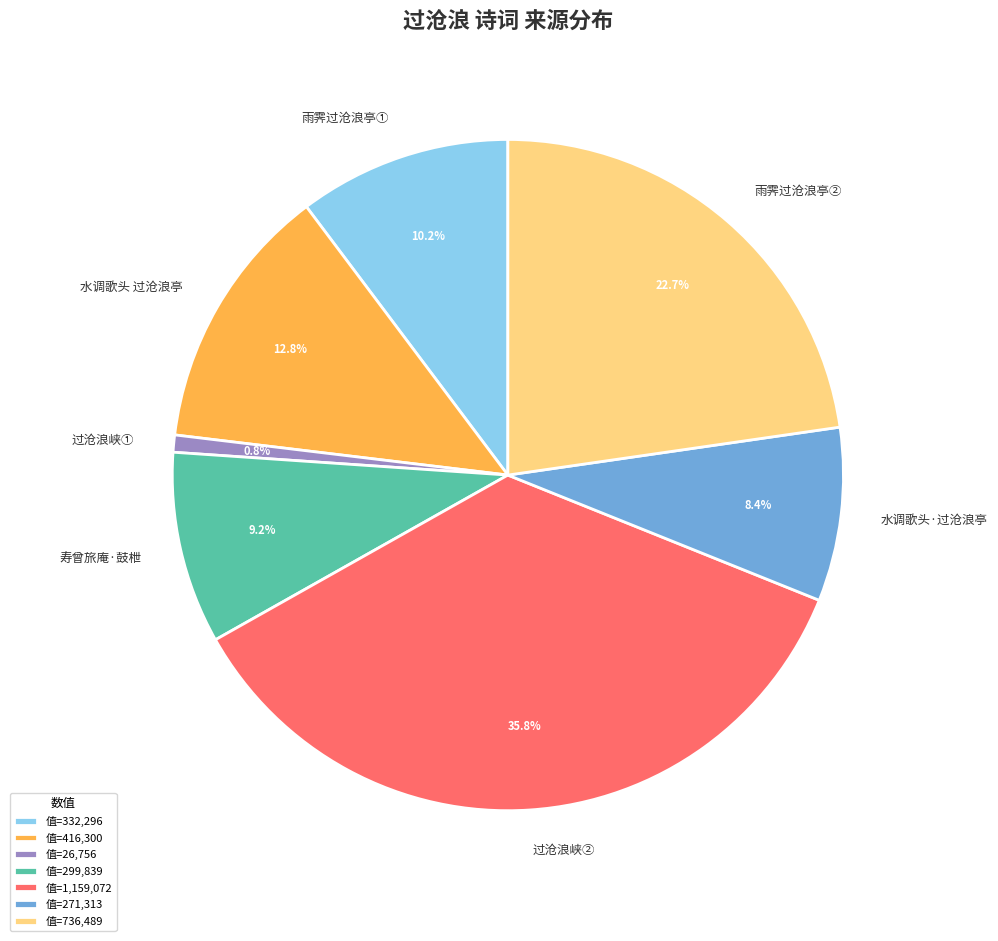

Does 水调歌头·过沧浪亭 account for over 50% of the chart?

No